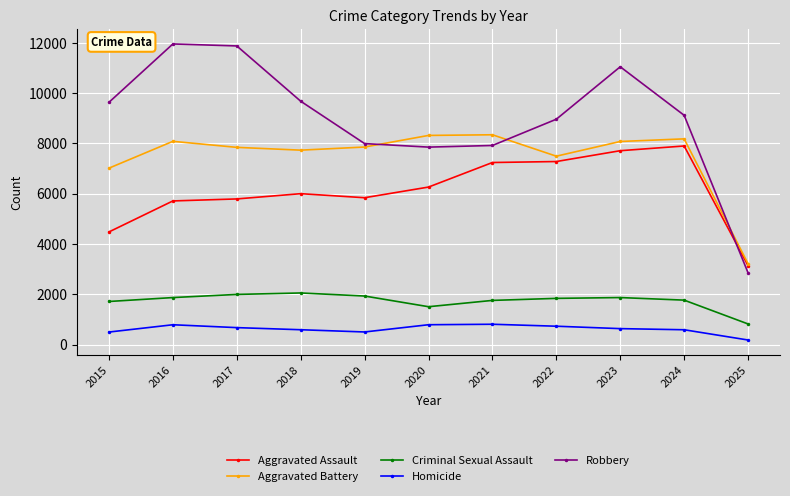

Which series has the largest range (max minus min)?

Robbery